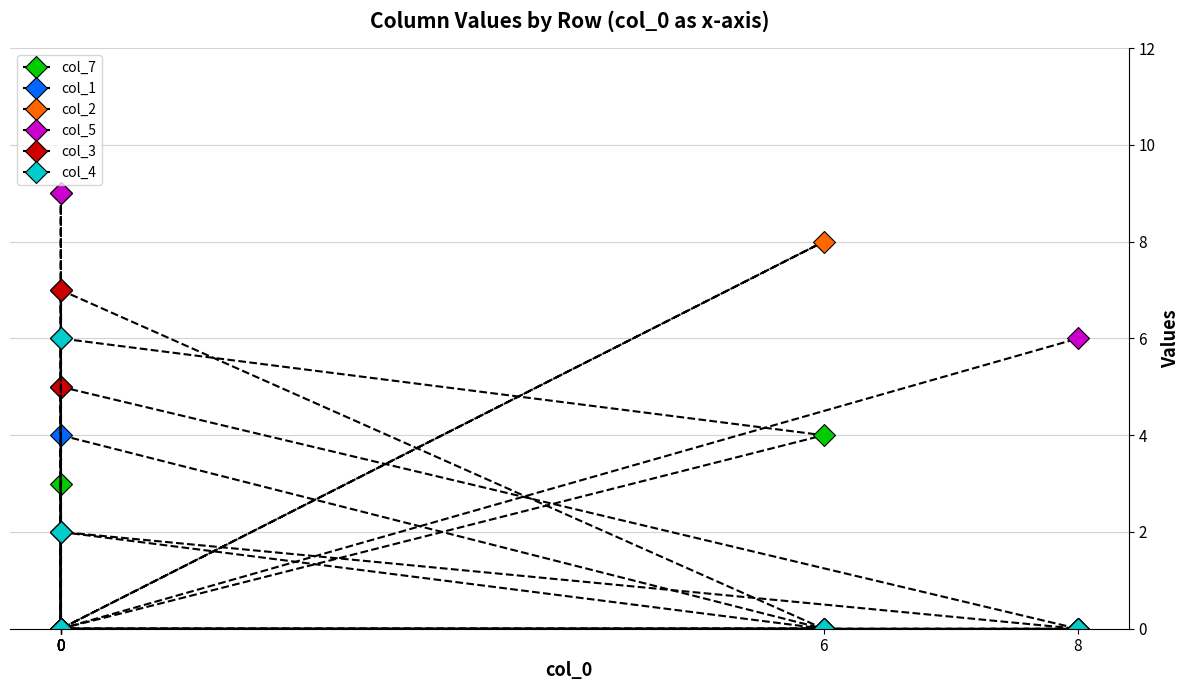

Reading right to left, transcribe all the data shown in this chart.

col_7: 8=0	0=2	0=5	0=0	0=3	0=0	0=6	6=4	0=0
col_1: 8=0	0=5	0=0	0=0	0=0	0=9	0=0	6=0	0=4
col_2: 8=0	0=0	0=2	0=0	0=0	0=7	0=0	6=8	0=0
col_5: 8=6	0=0	0=9	0=0	0=0	0=0	0=7	6=0	0=0
col_3: 8=0	0=0	0=0	0=7	0=5	0=0	0=0	6=0	0=0
col_4: 8=0	0=0	0=0	0=6	0=0	0=0	0=2	6=0	0=0